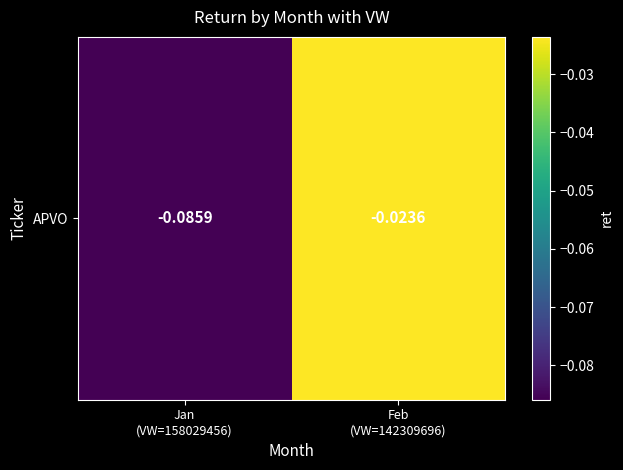

Reading left to right, list all the values displayed in this chart.

Jan
(VW=158029456)=-0.1	Feb
(VW=142309696)=-0.0